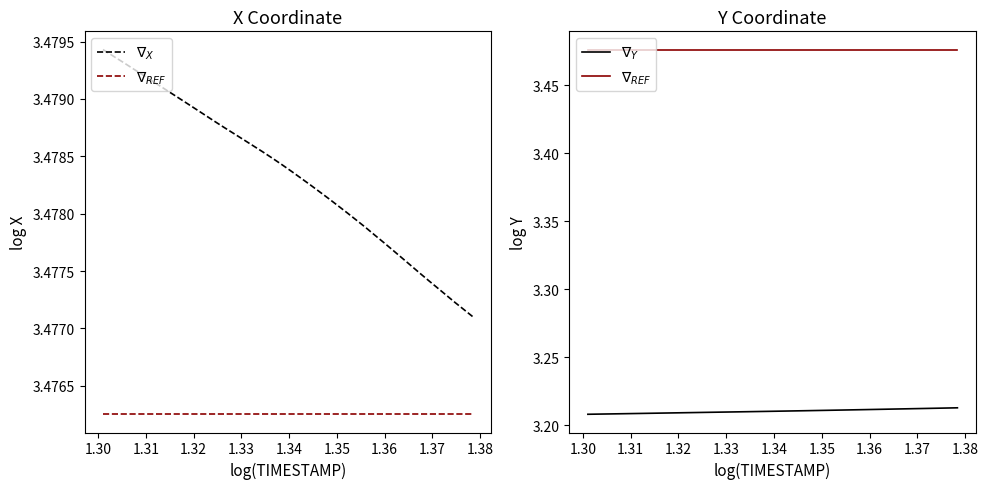

What is the minimum value for $\nabla_{Y}$?

3.2